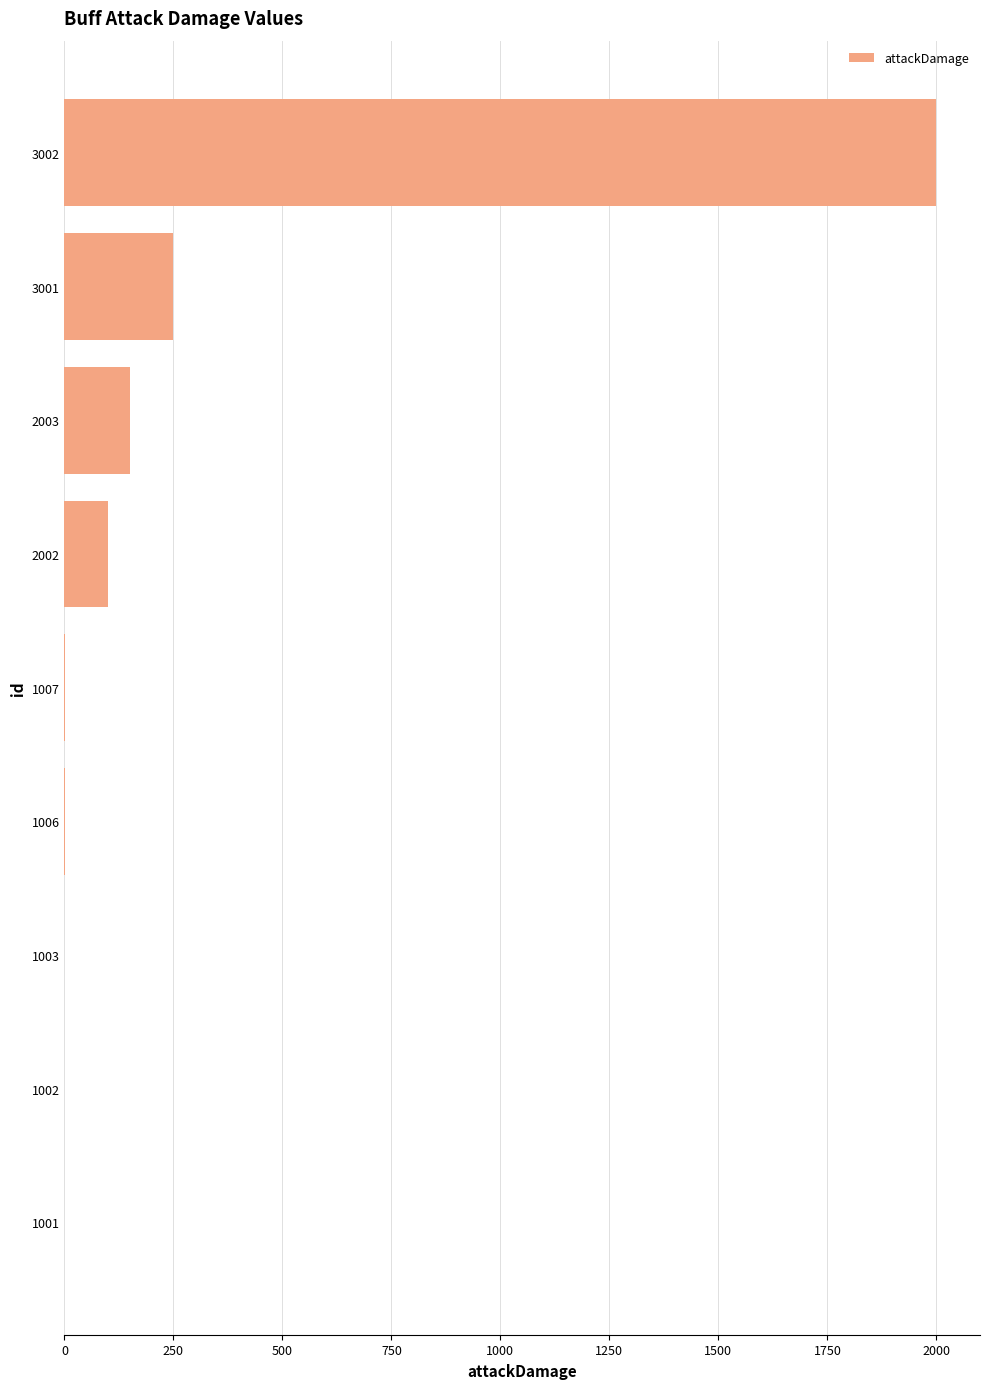

The chart shows a value of 262.8 at 2003. True or false?

False